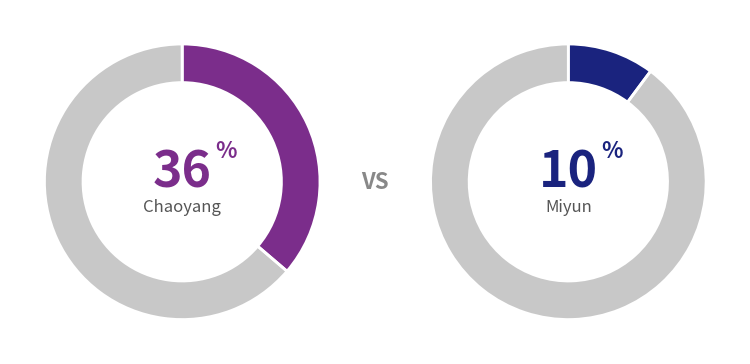

Which category has the biggest portion of the pie?

Chaoyang